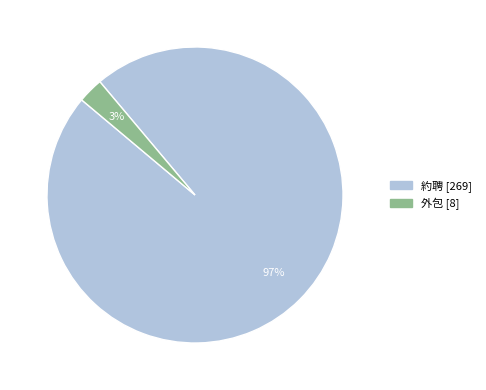

To the nearest percent, what is the average slice percentage?

50%